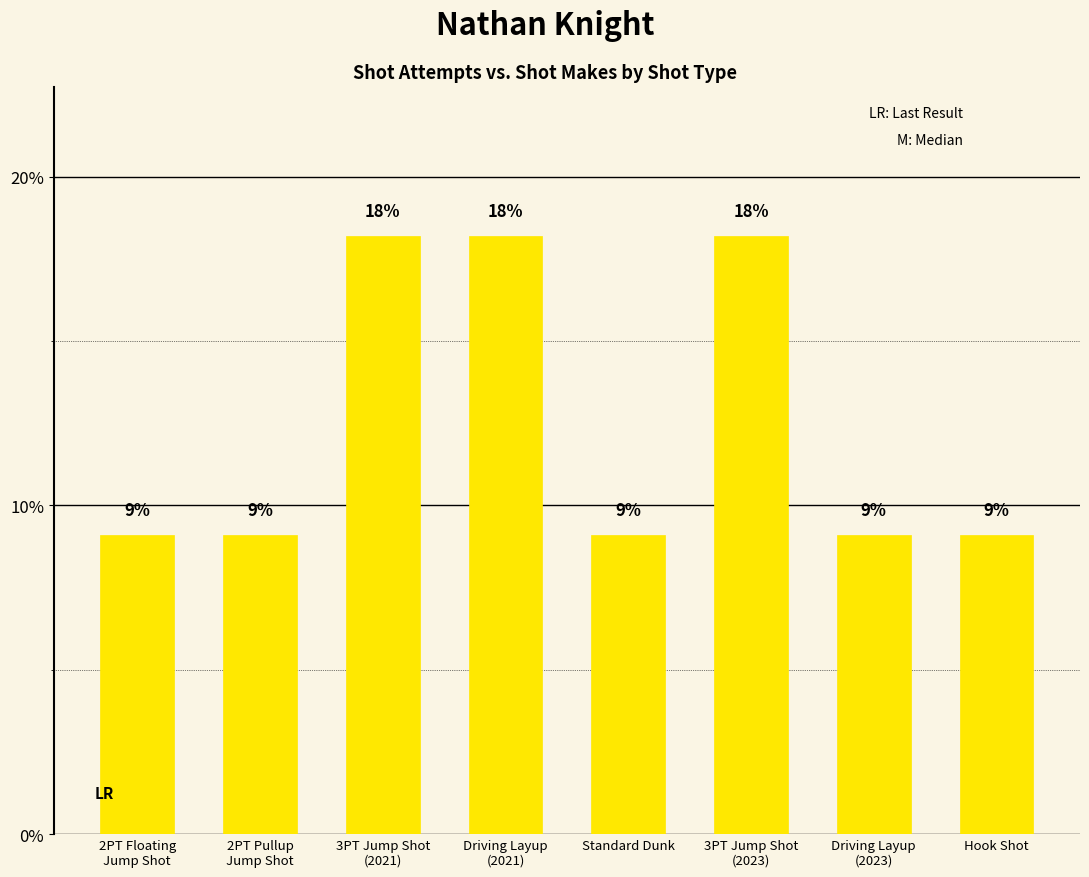

How many series are shown in this chart?

1